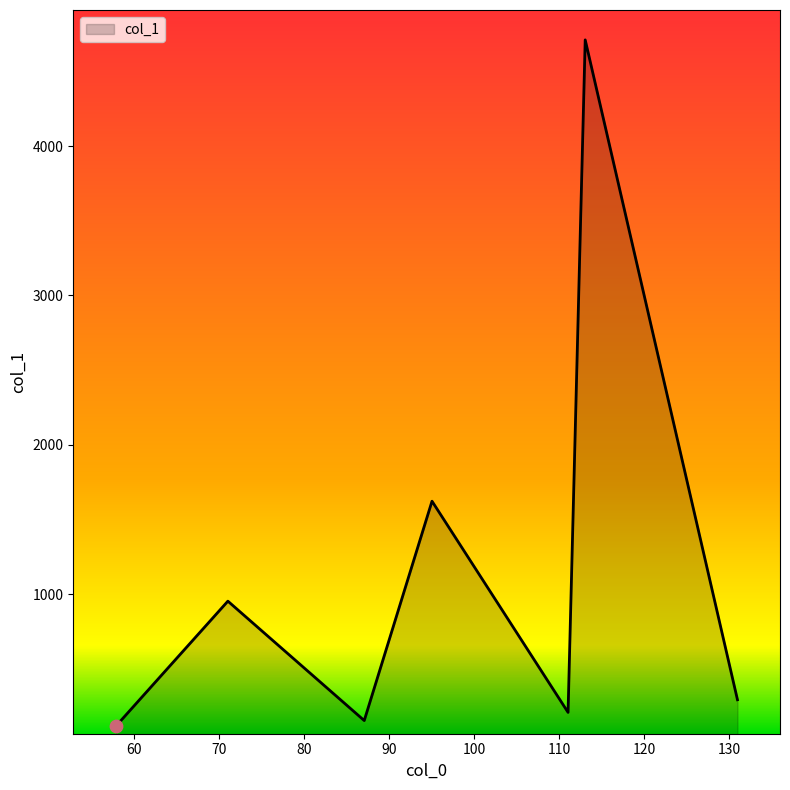

What is the difference between the second highest and second lowest values?

1468.3